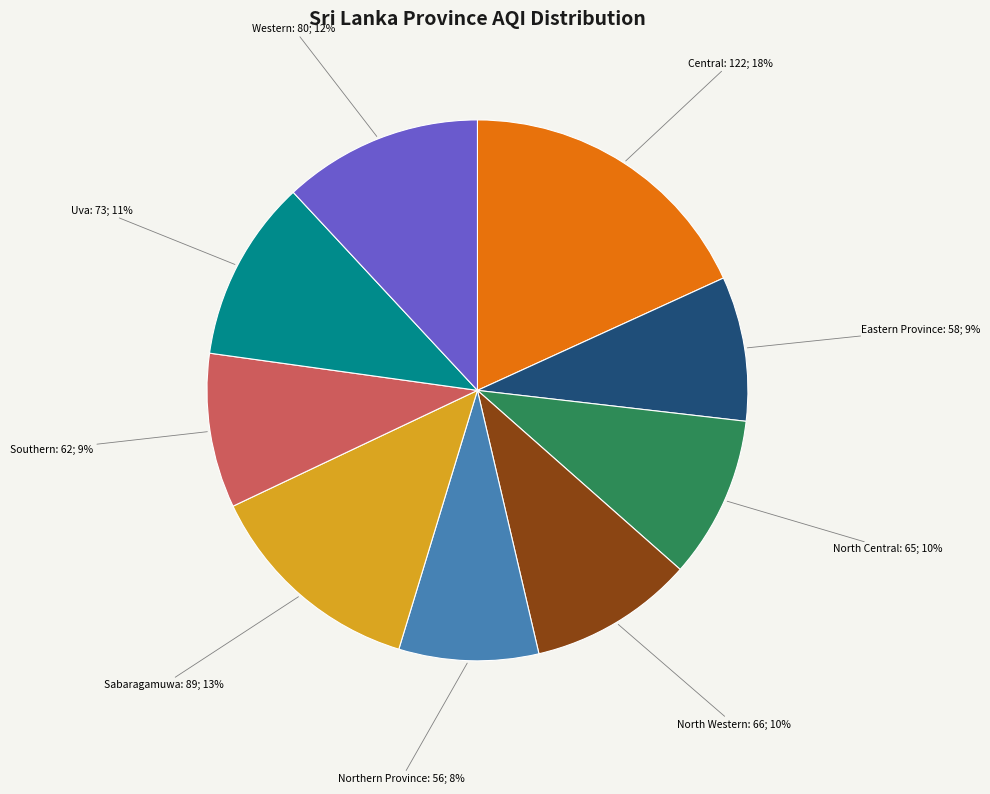

To the nearest percent, what percentage of the pie is Northern Province?

8%